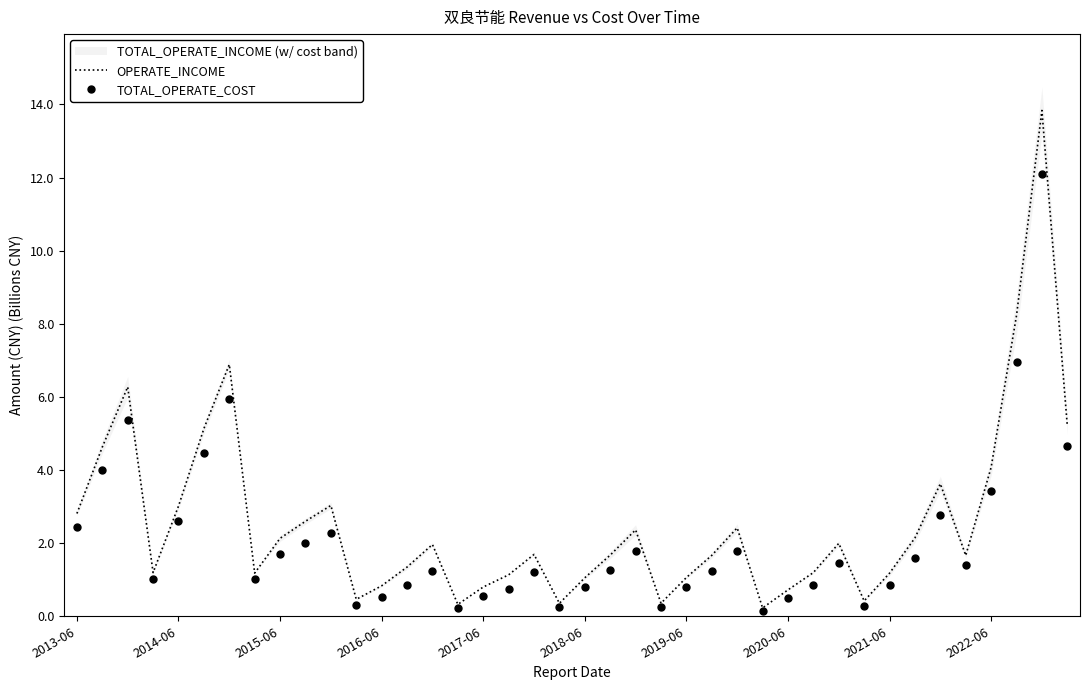

List the series in order of their overall mean, highest first.

OPERATE_INCOME, TOTAL_OPERATE_COST